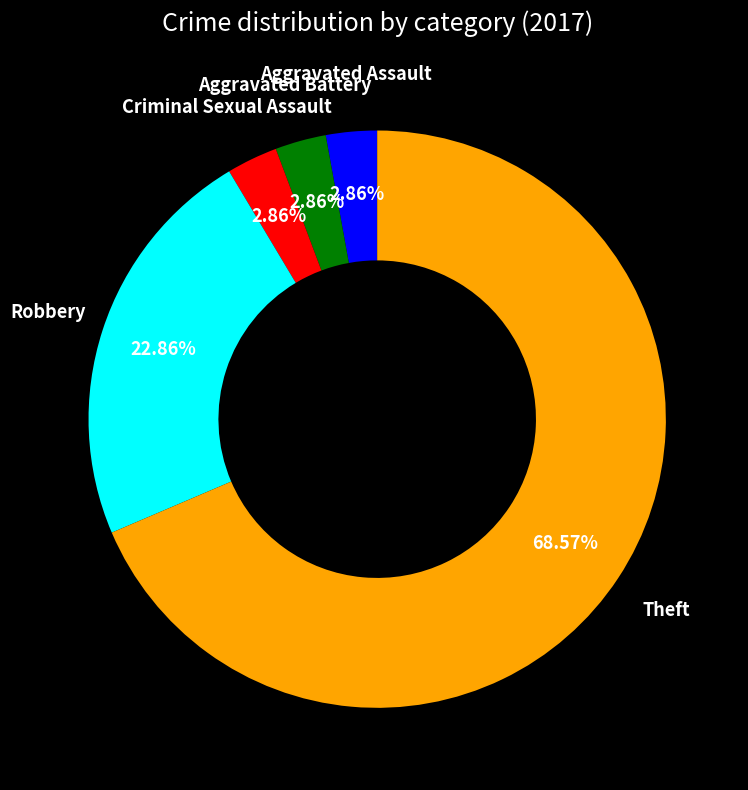

Count the number of slices in the pie.

5